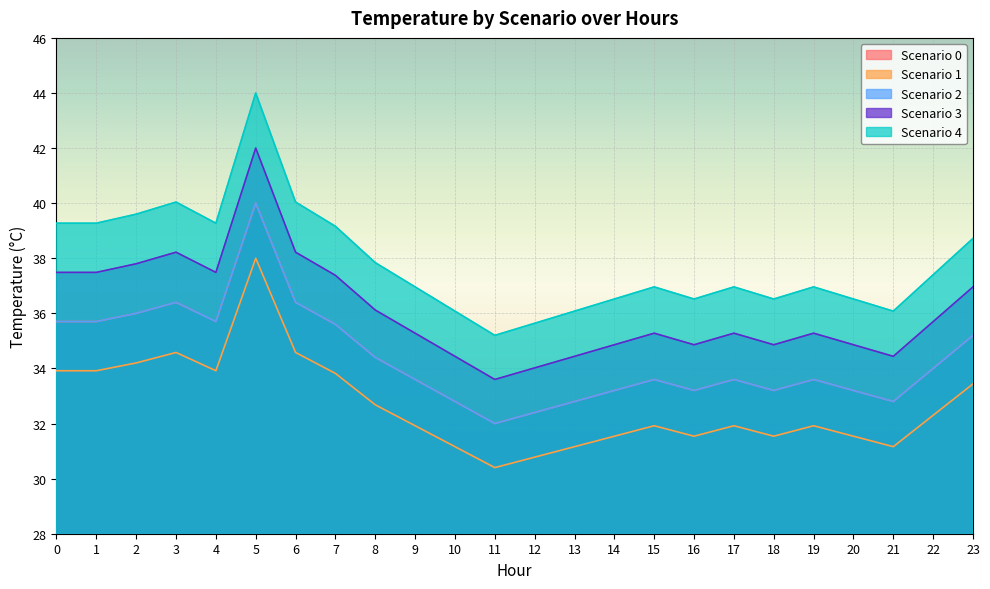

In Scenario 0, how many points are higher than both neighbors (excluding endpoints)?

5